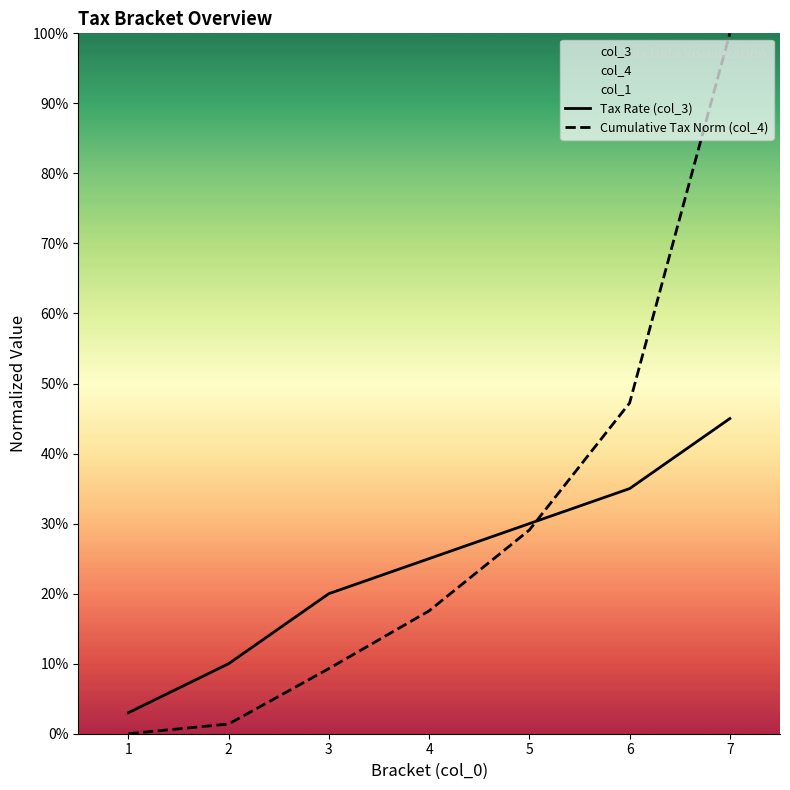

After their last crossing, which series has the higher values: Cumulative Tax Norm (col_4) or Tax Rate (col_3)?

Cumulative Tax Norm (col_4)